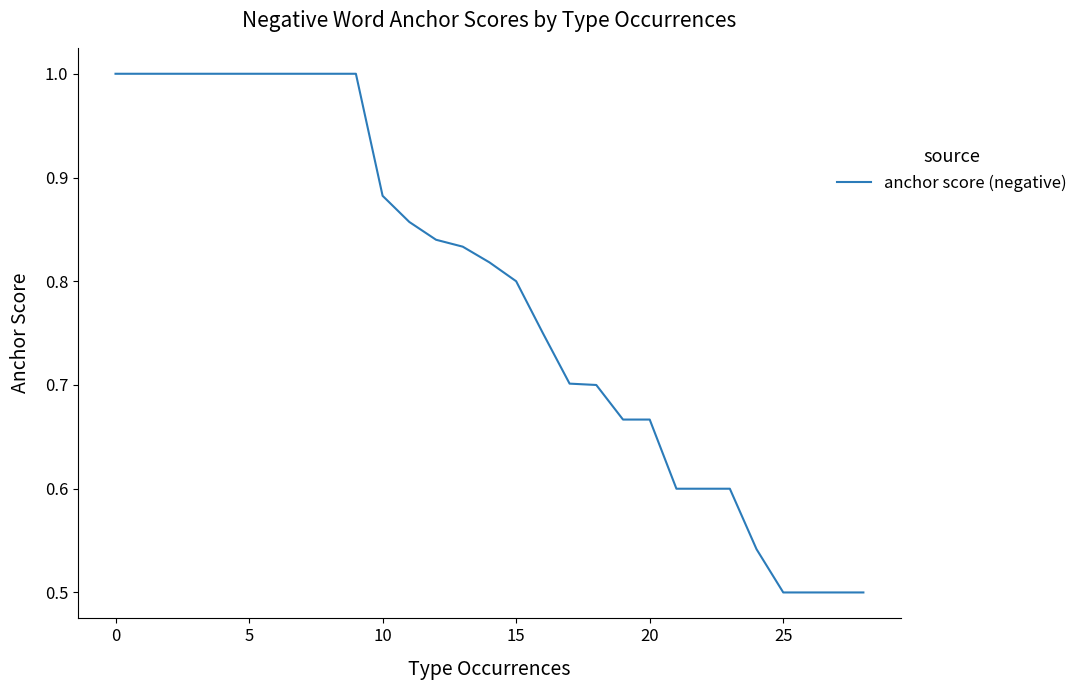

Count the number of categories in the chart.

29